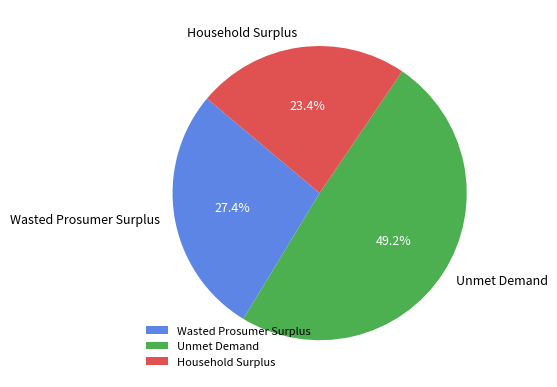

To the nearest percent, what portion does Wasted Prosumer Surplus represent?

27%